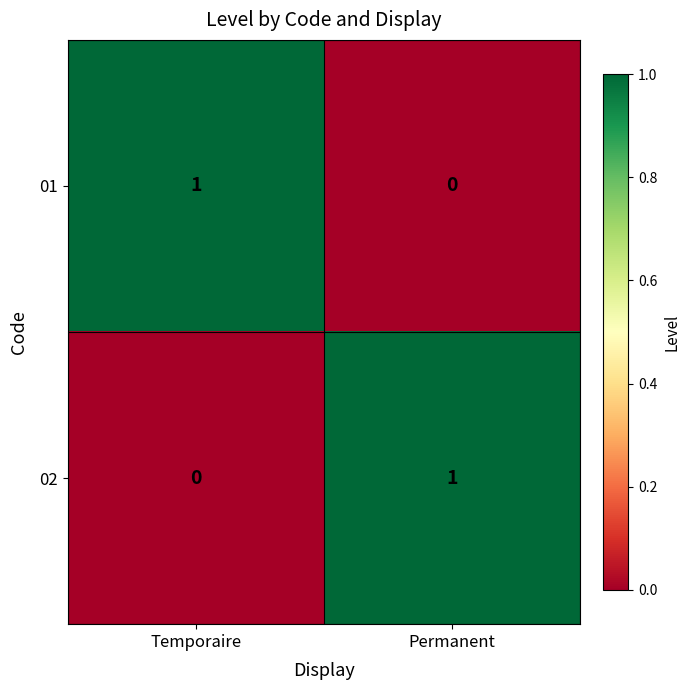

Rank the series at Temporaire from highest to lowest value.

01, 02